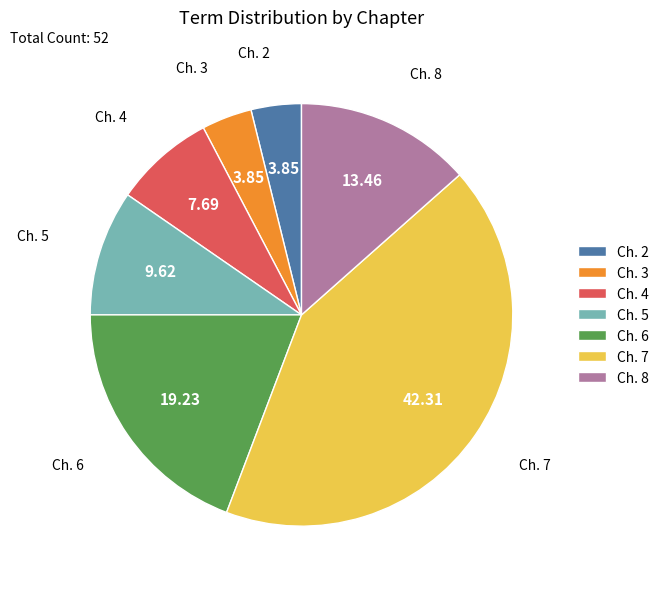

Does any single category account for the majority?

No